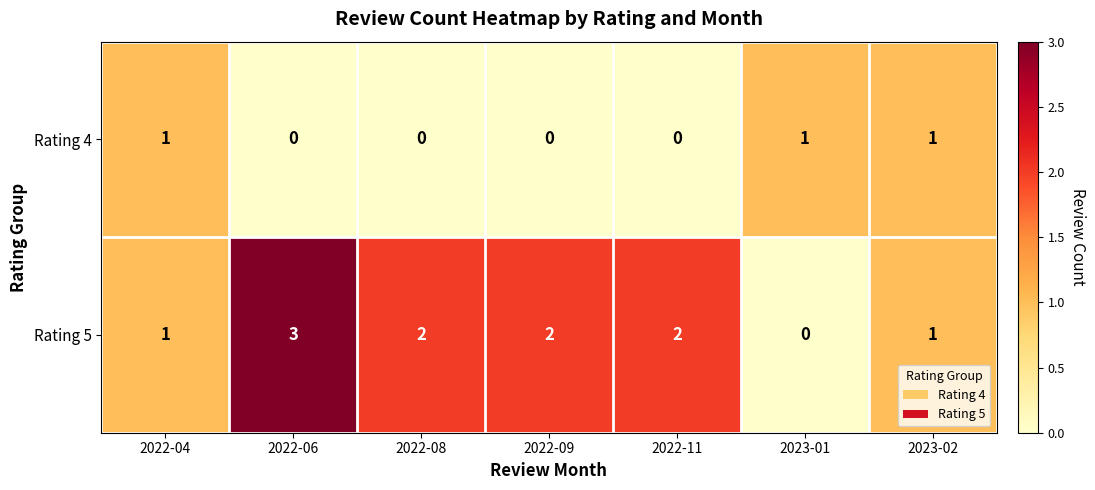

How many data points in Rating 5 are less than 2?

3